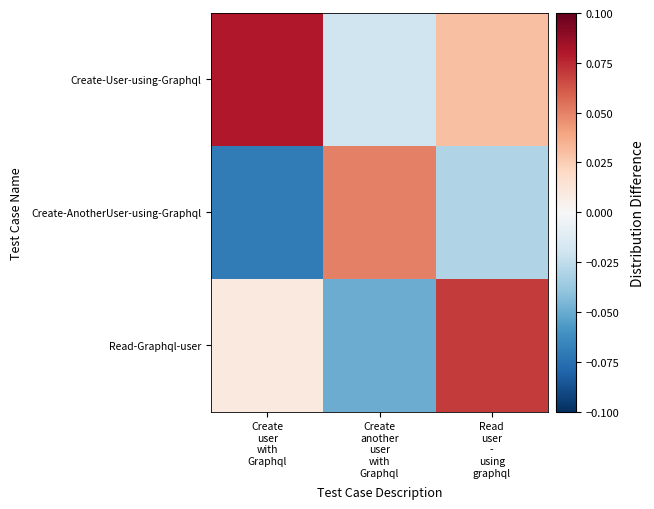

Which series has the widest spread of values?

Create-AnotherUser-using-Graphql